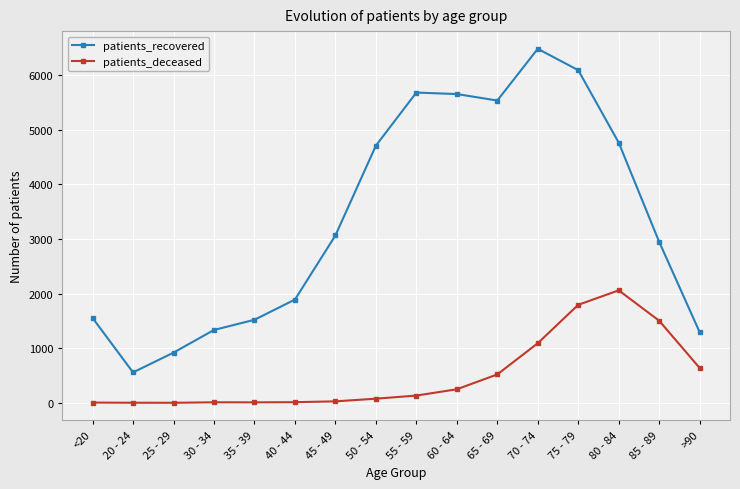

True or false: patients_recovered and patients_deceased intersect in this chart.

False